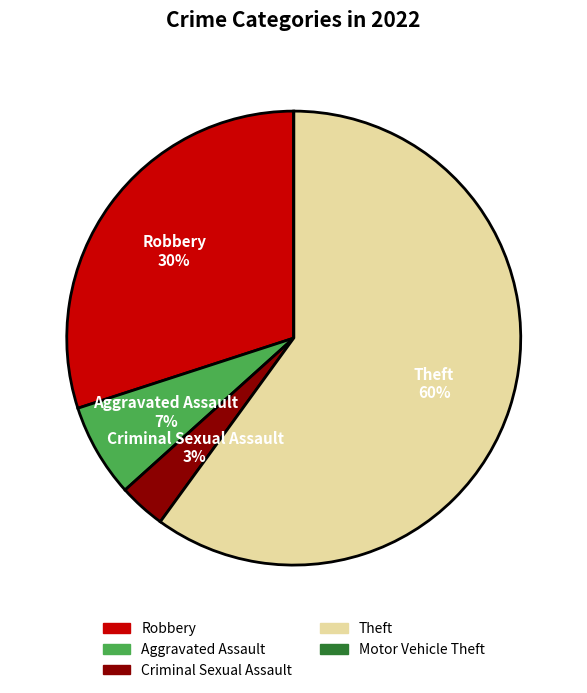

Is the sum of Criminal Sexual Assault and Theft greater than half?

Yes